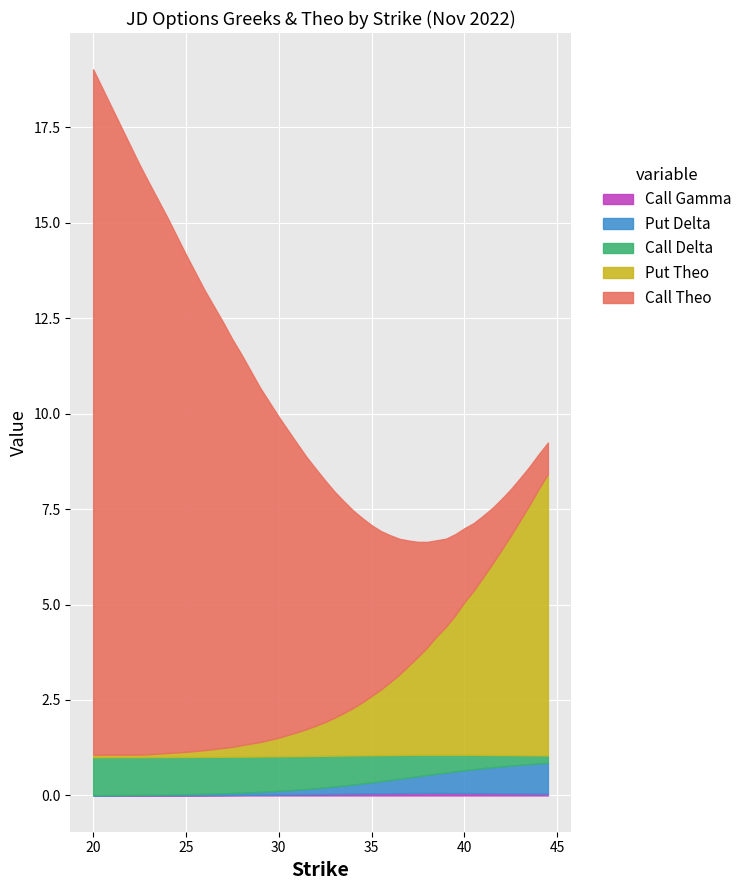

Reading left to right, what are all the values shown in this chart?

Call Delta: 1.0	1.0	1.0	1.0	1.0	1.0	1.0	0.9	0.9	0.9	0.9	0.9	0.9	0.9	0.8	0.8	0.8	0.8	0.8	0.7	0.7	0.7	0.7	0.6	0.6	0.6	0.5	0.5	0.5	0.4	0.4	0.4	0.3	0.3	0.3	0.3	0.3	0.2	0.2	0.2
Put Delta: 0.0	0.0	0.0	0.0	0.0	0.0	0.0	0.1	0.1	0.1	0.1	0.1	0.1	0.1	0.2	0.2	0.2	0.2	0.2	0.3	0.3	0.3	0.3	0.4	0.4	0.4	0.5	0.5	0.5	0.6	0.6	0.6	0.7	0.7	0.7	0.7	0.8	0.8	0.8	0.8
Call Gamma: 0.0	0.0	0.0	0.0	0.0	0.0	0.0	0.0	0.0	0.0	0.0	0.0	0.0	0.0	0.0	0.0	0.0	0.0	0.0	0.0	0.1	0.1	0.1	0.1	0.1	0.1	0.1	0.1	0.1	0.1	0.1	0.1	0.1	0.1	0.1	0.1	0.1	0.0	0.0	0.0
Call Theo: 18.0	15.4	15.0	14.0	13.0	12.1	11.2	10.7	10.2	9.3	8.4	8.0	7.5	7.1	6.7	6.3	5.9	5.5	5.2	4.8	4.5	4.1	3.8	3.6	3.3	3.0	2.8	2.5	2.3	2.1	1.9	1.8	1.6	1.5	1.3	1.2	1.1	1.0	0.9	0.8
Put Theo: 0.1	0.1	0.1	0.1	0.1	0.2	0.2	0.3	0.3	0.4	0.5	0.6	0.6	0.7	0.8	0.9	1.0	1.1	1.2	1.4	1.6	1.7	1.9	2.1	2.3	2.6	2.8	3.1	3.4	3.6	4.0	4.3	4.7	5.0	5.4	5.7	6.2	6.5	7.0	7.4